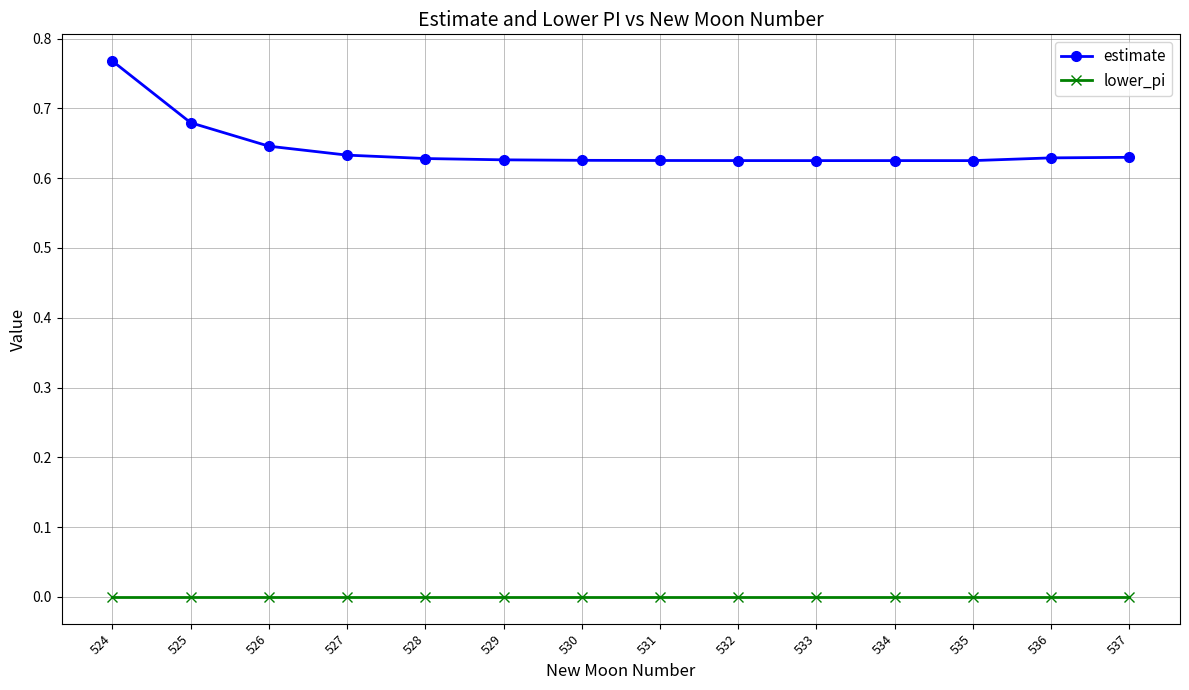

Rank the series by their average value, from lowest to highest.

lower_pi, estimate